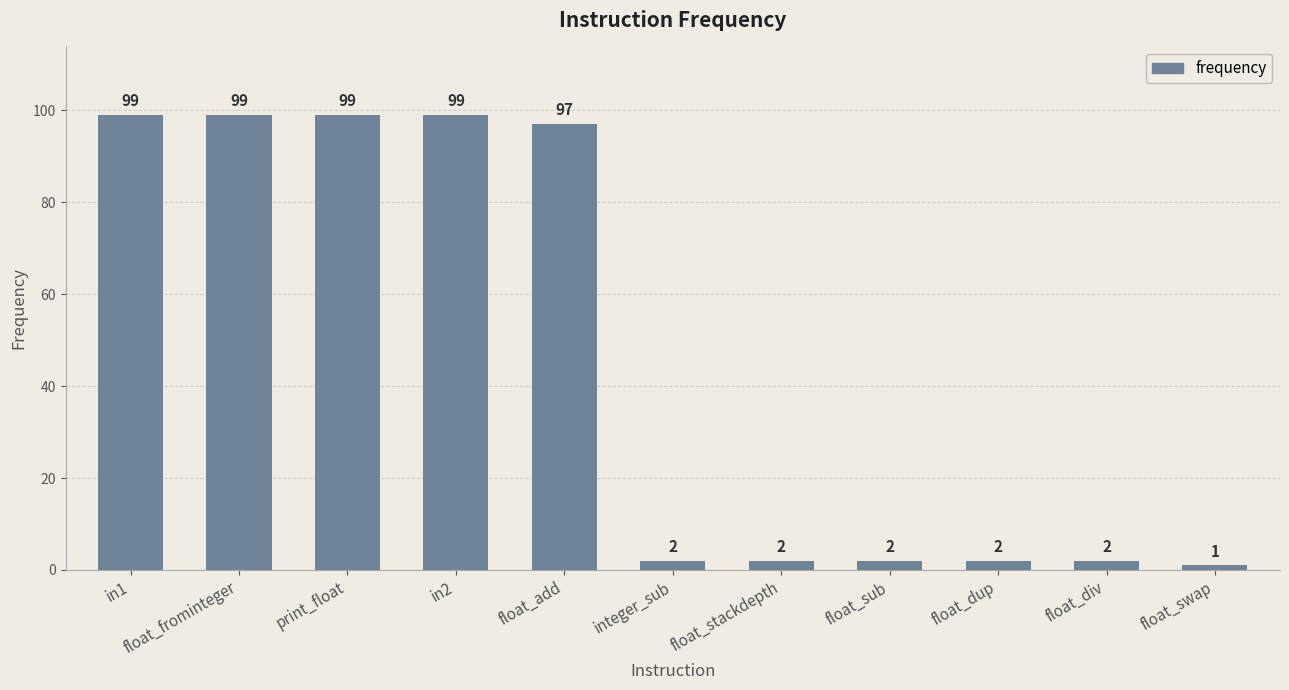

What is the maximum value shown in the chart?

99